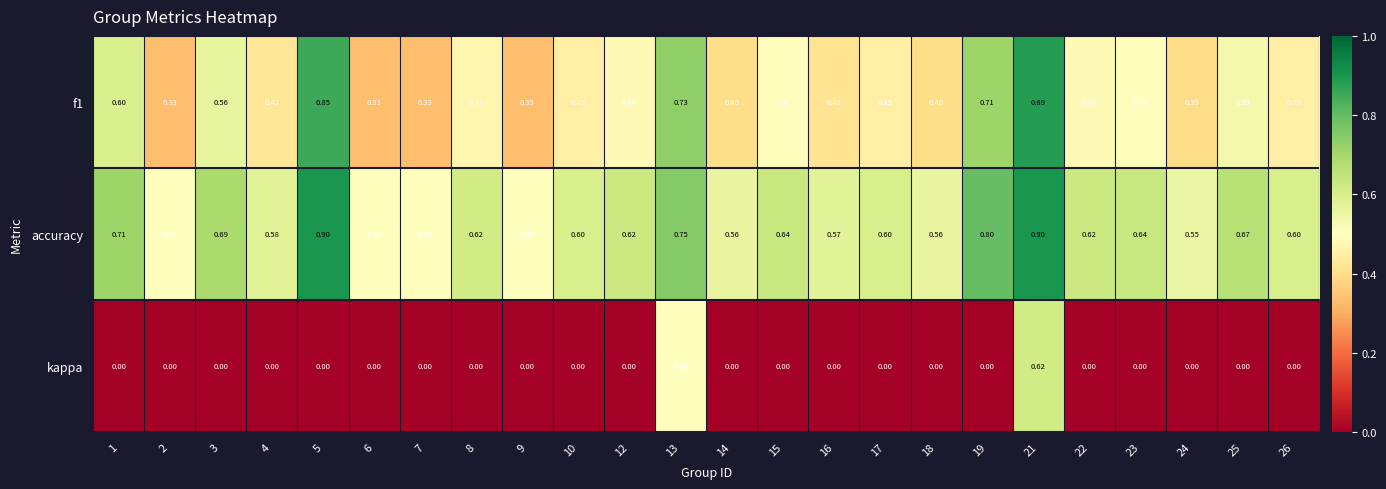

Which series has the widest spread of values?

kappa